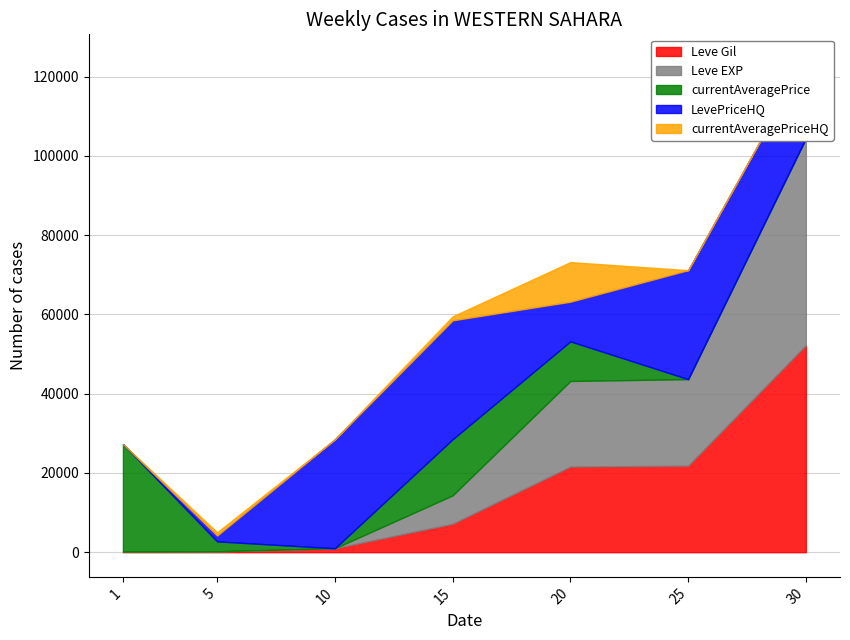

Which series changed the most between 5 and 25?

LevePriceHQ